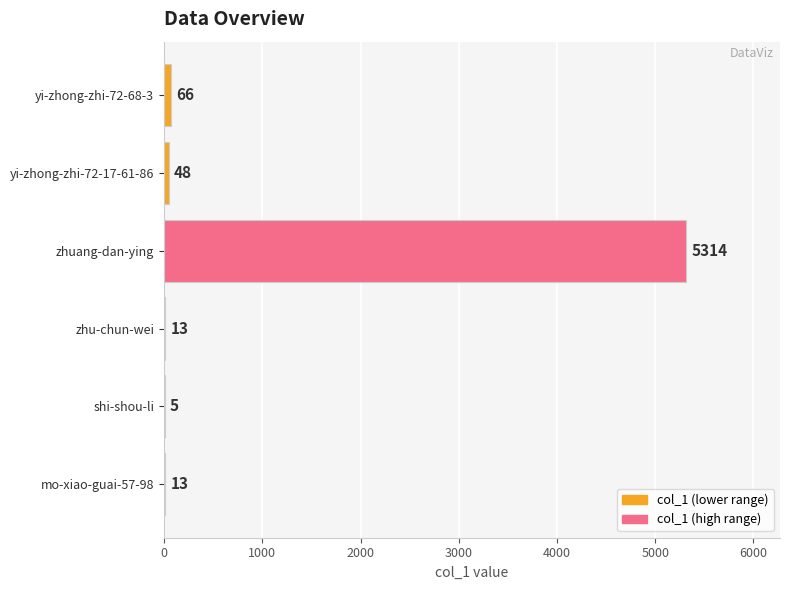

What is the greatest value displayed?

5314